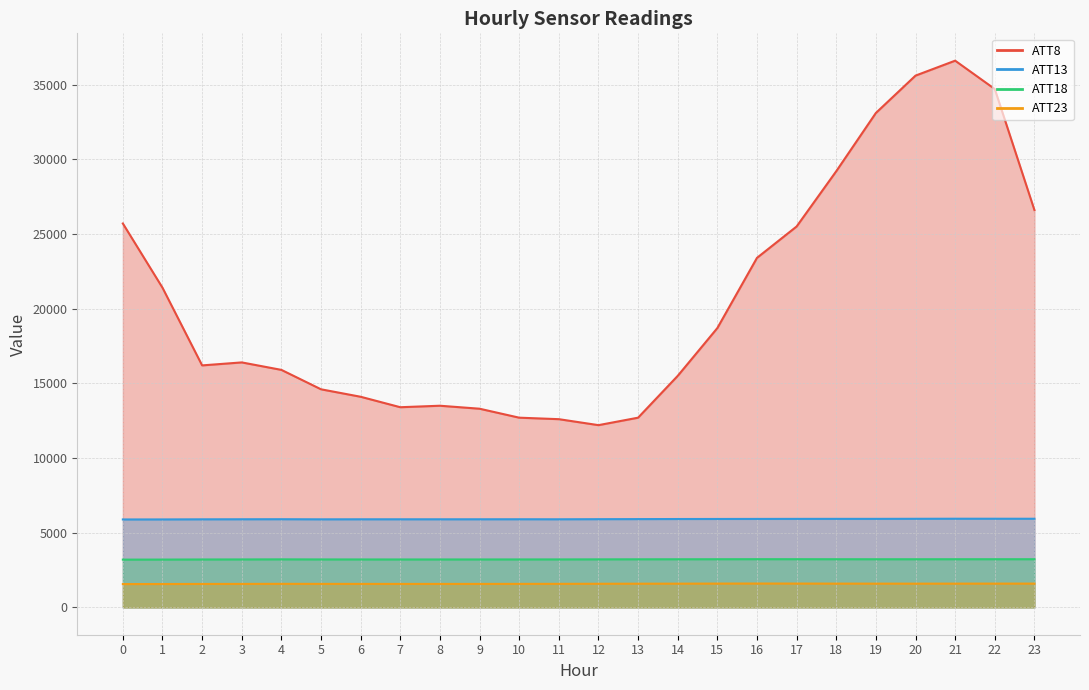

Reading left to right, list all the values displayed in this chart.

ATT8: 25700.0	21400.0	16200.0	16400.0	15900.0	14600.0	14100.0	13400.0	13500.0	13300.0	12700.0	12600.0	12200.0	12700.0	15500.0	18700.0	23400.0	25500.0	29200.0	33100.0	35600.0	36600.0	34700.0	26600.0
ATT13: 5886.6	5888.4	5895.7	5899.2	5902.8	5895.2	5897.6	5897.8	5897.6	5898.5	5900.1	5898.1	5905.0	5910.4	5915.9	5919.0	5922.1	5925.1	5926.5	5926.3	5930.7	5935.4	5934.6	5933.7
ATT18: 3197.5	3200.9	3207.2	3209.9	3215.4	3210.2	3209.0	3207.6	3208.2	3208.8	3209.8	3210.7	3215.0	3218.7	3221.1	3223.6	3226.7	3225.7	3223.8	3222.5	3222.5	3224.0	3224.5	3224.8
ATT23: 1560.5	1564.4	1569.1	1571.5	1576.6	1573.6	1572.6	1571.1	1571.1	1571.6	1574.1	1576.5	1581.8	1586.6	1589.1	1593.6	1597.0	1594.7	1591.7	1590.0	1589.3	1590.7	1592.5	1592.4